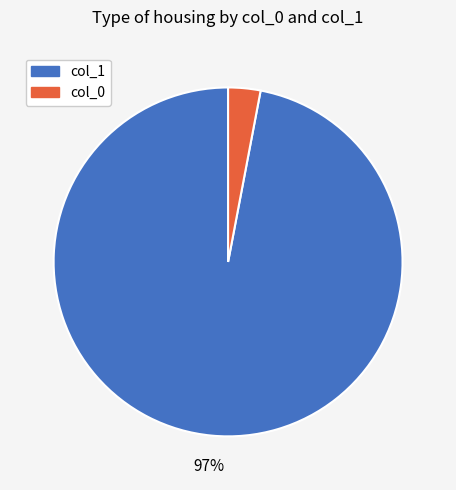

To the nearest percent, what is the average slice percentage?

50%